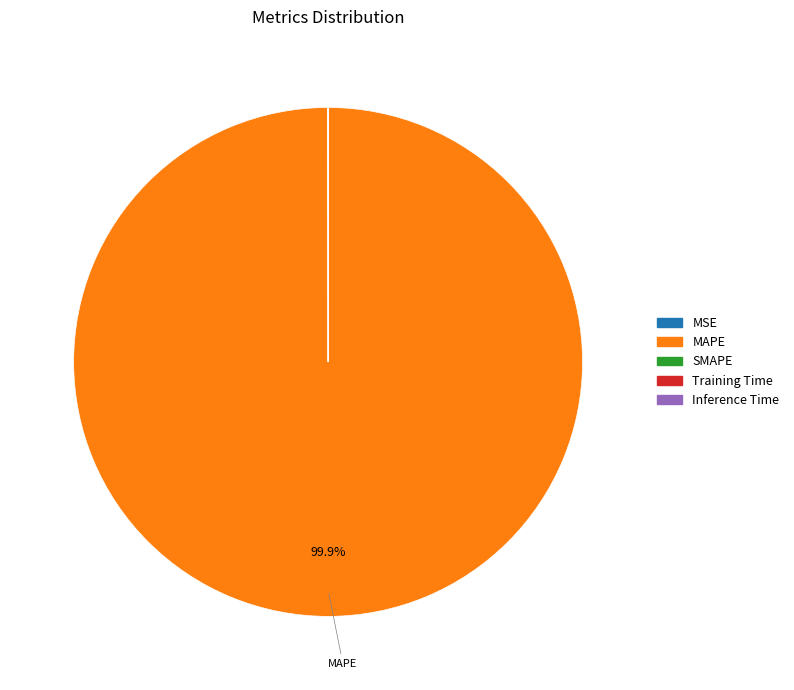

What is the largest slice in the pie chart?

MAPE